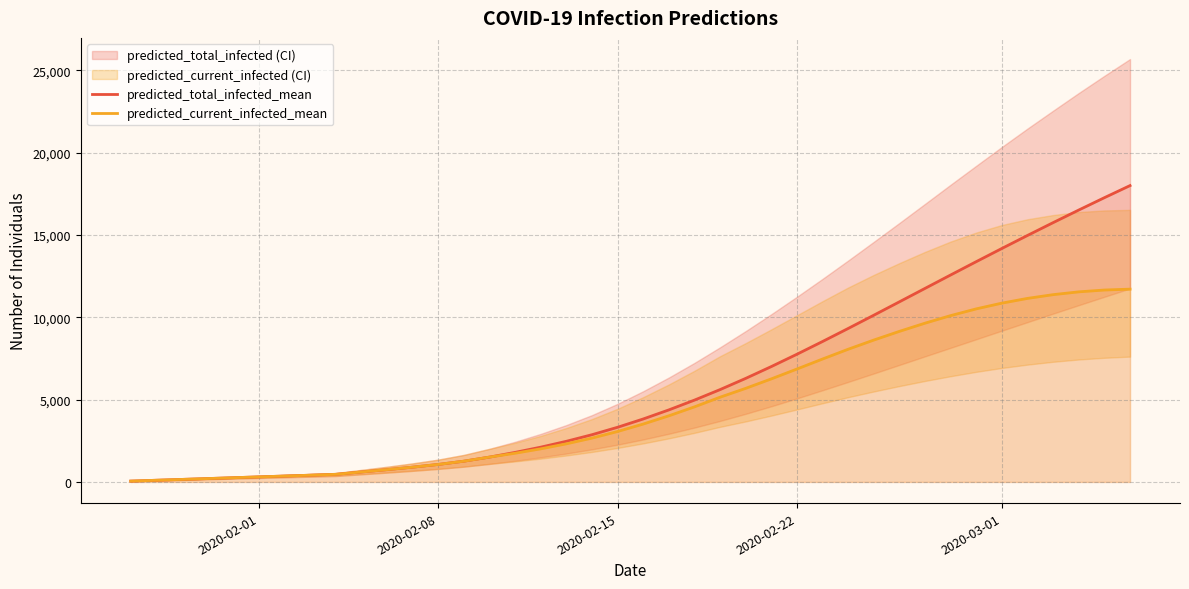

What is the value of the predicted_total_infected_mean point at the 1st from the left?

51